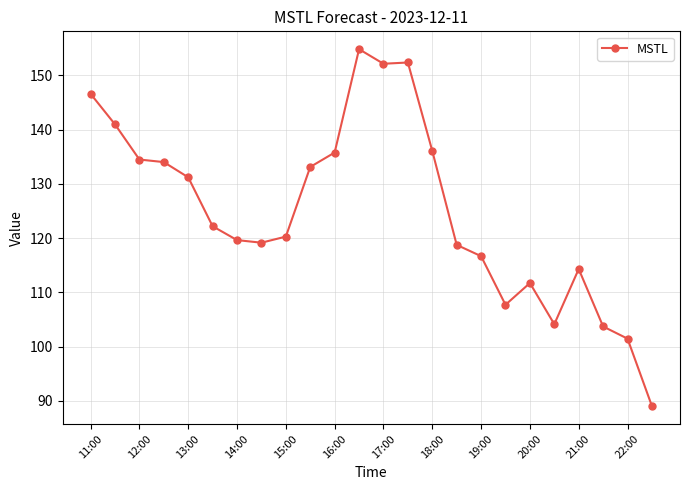

What is the value of the 20th point from the left?

104.1